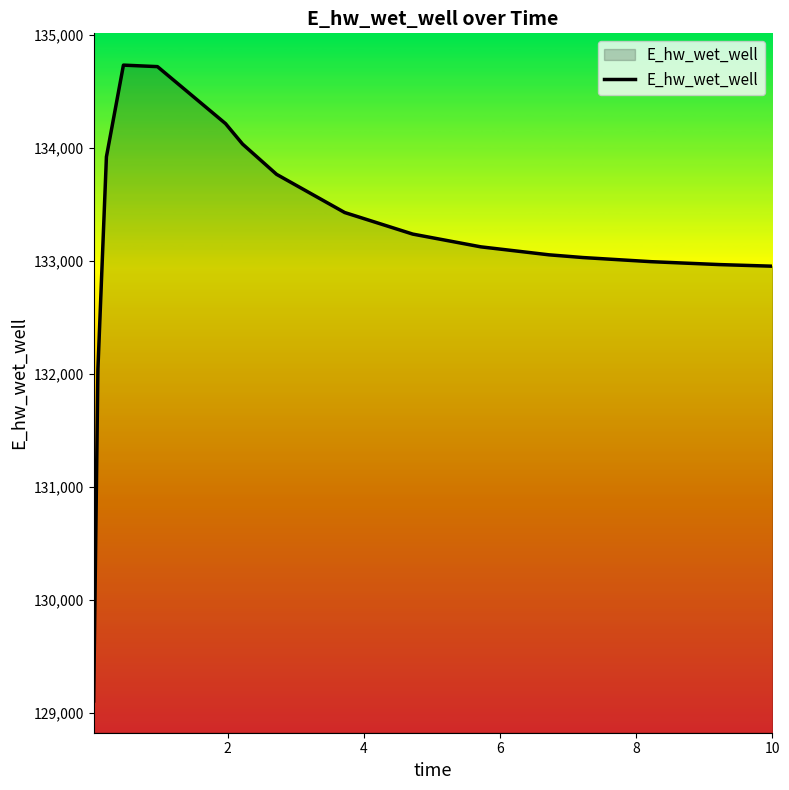

How many categories are shown in the chart?

16